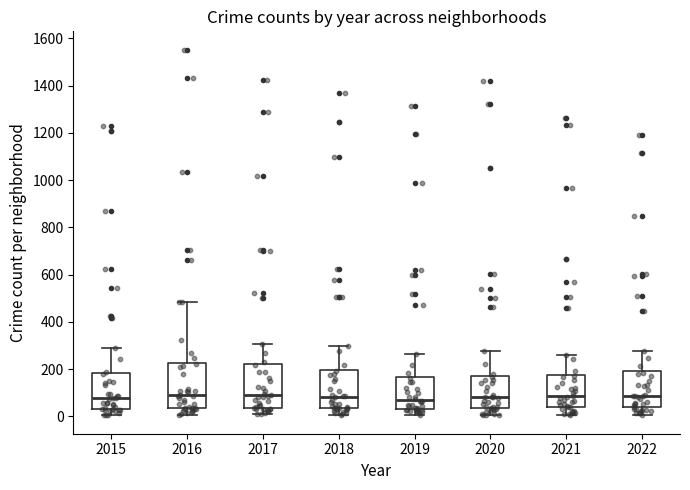

Where does the lower whisker of the box at x = 2017 end on the y-axis? The values are not printed on the chart, so give them approximately, as read against the axis.

0